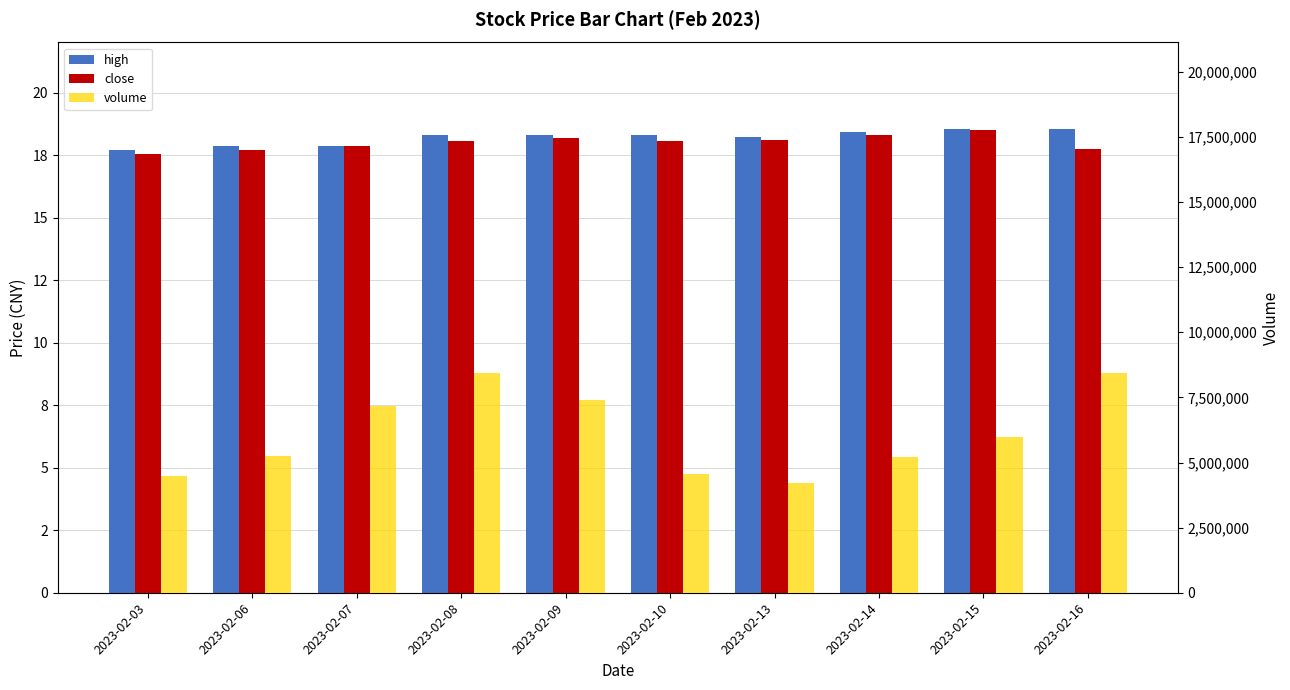

Does the chart contain any negative values?

No